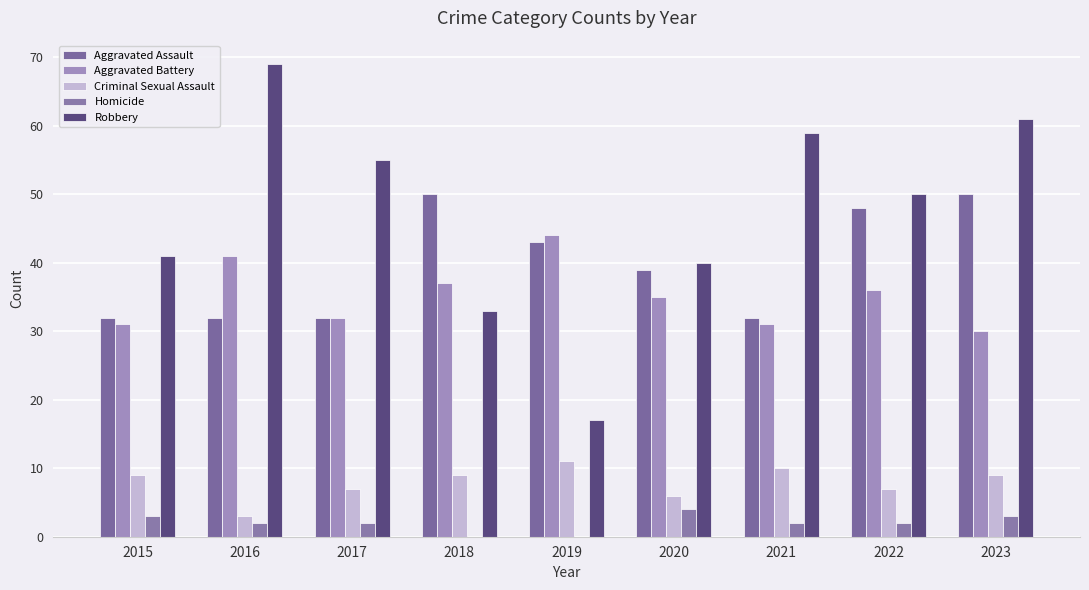

Count the number of categories in the chart.

9